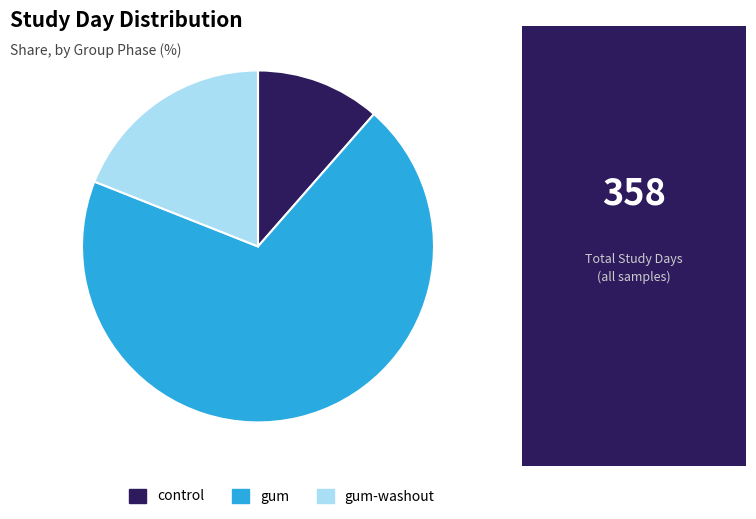

Is it true that gum-washout is 31% of the pie?

False